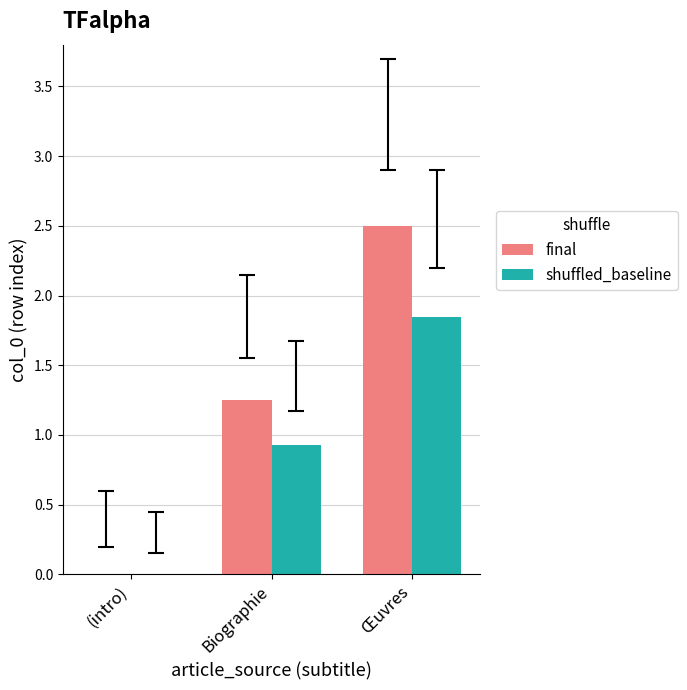

Between (intro) and Œuvres, which series saw the biggest shift?

final